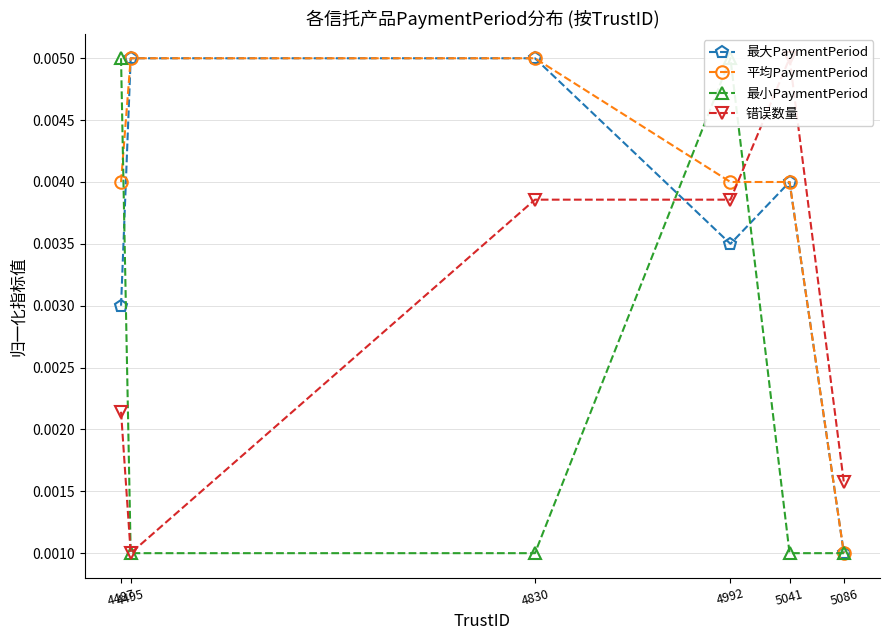

Which label corresponds to the largest value in the chart?

4495